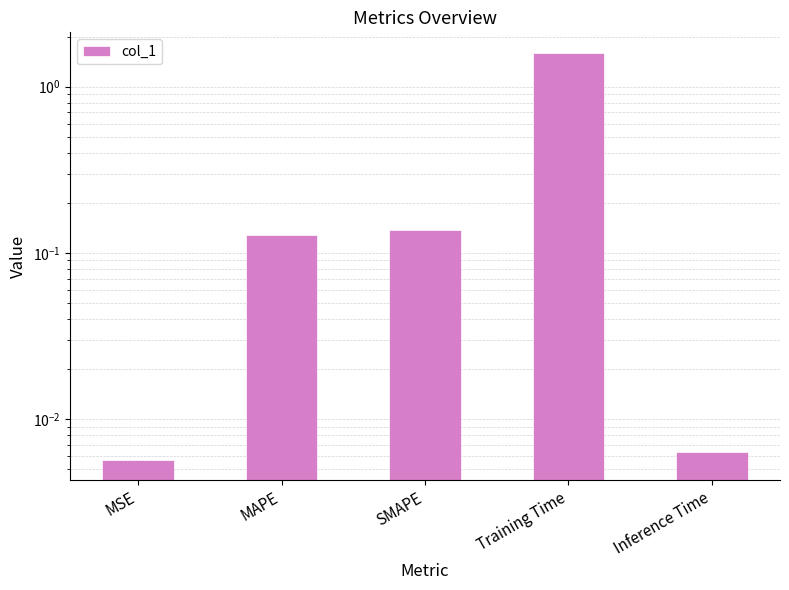

Rank the categories by value from lowest to highest.

MSE, Inference Time, MAPE, SMAPE, Training Time